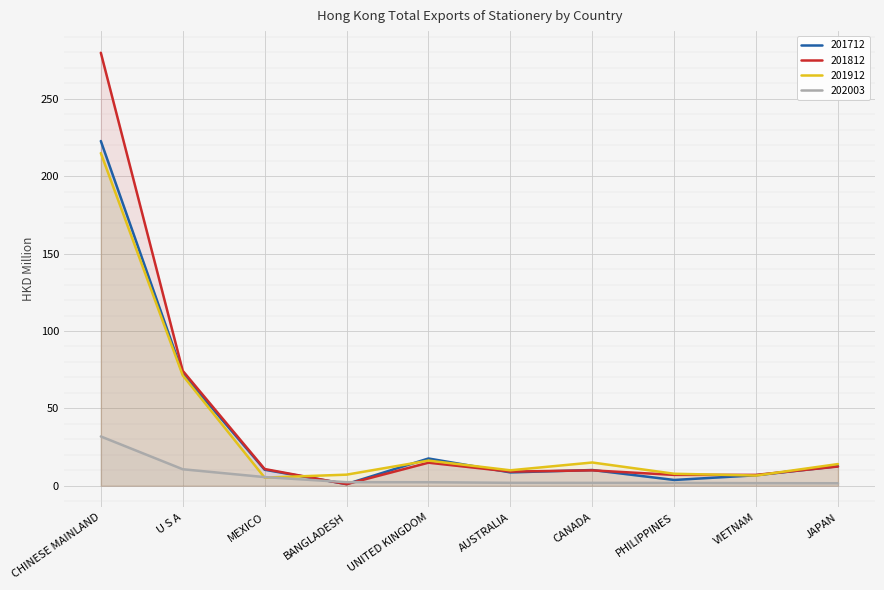

Which series has the largest range (max minus min)?

201812